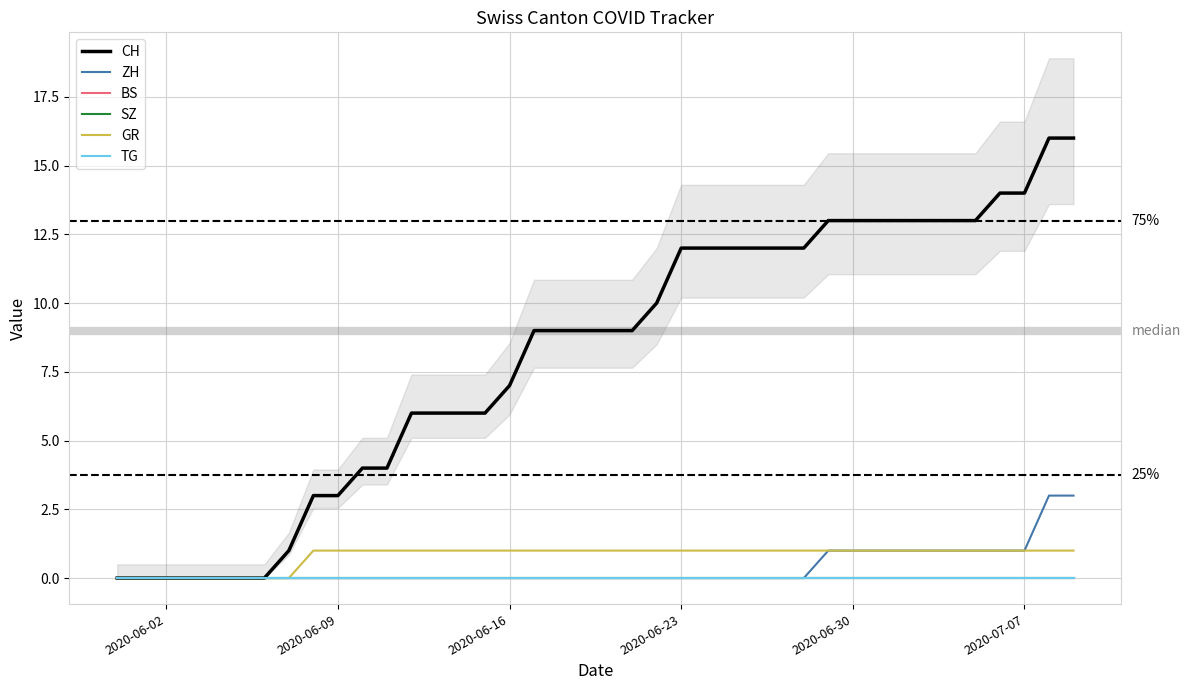

Which series has the widest spread of values?

CH